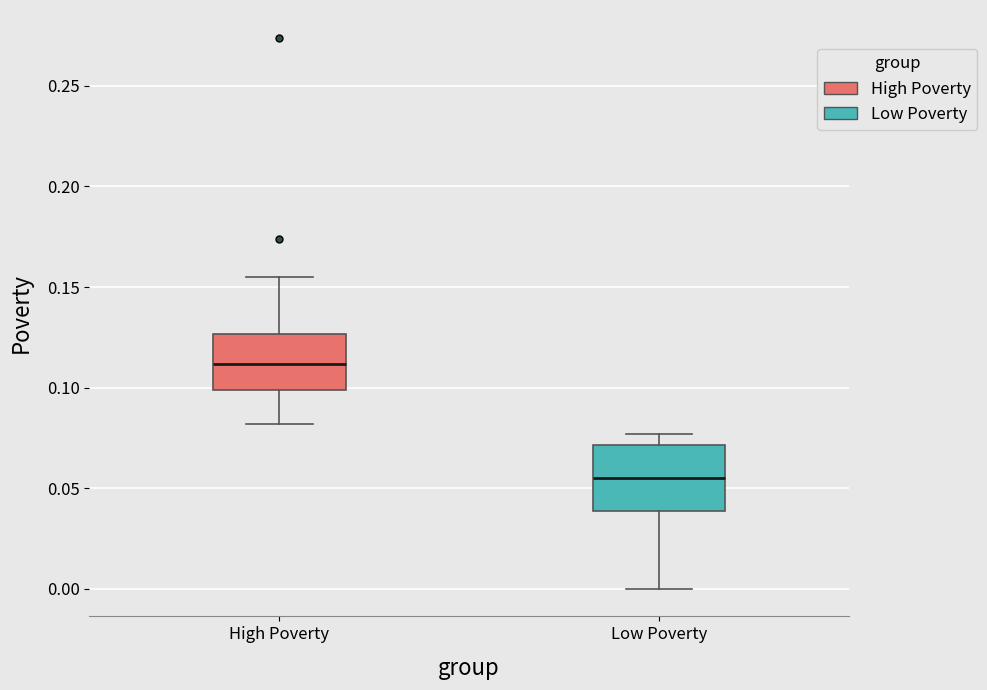

Reading left to right, read every box against the y-axis: the position of its median line, the range the box covers, and the ends of its whiskers. The values are not printed on the chart, so give them approximately, as read against the axis.

High Poverty: median 0.110, box 0.100 to 0.125, whiskers 0.080 to 0.155
Low Poverty: median 0.055, box 0.040 to 0.070, whiskers 0.000 to 0.075